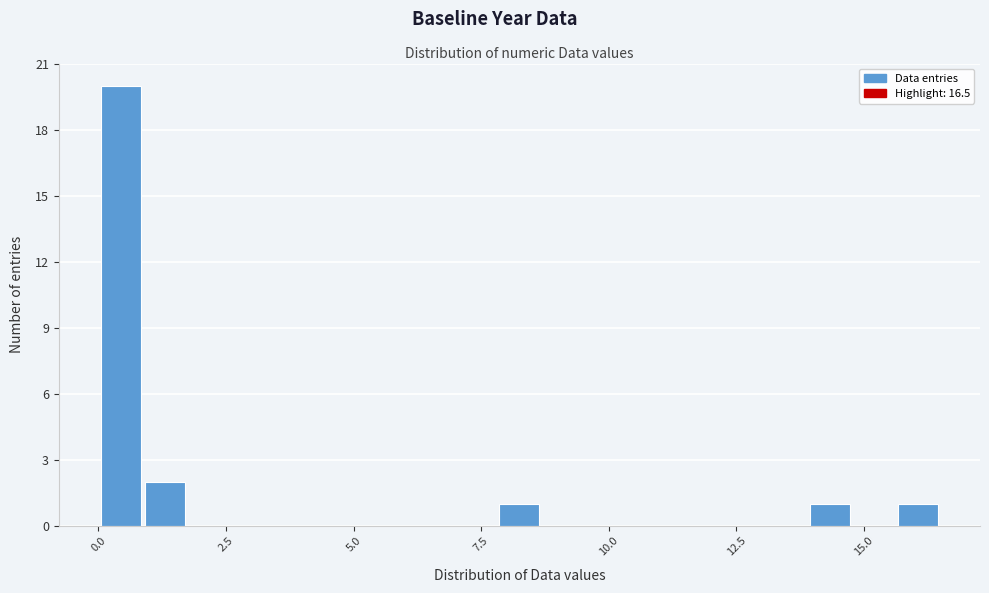

Around what value on the x-axis is the tallest bar? Give the approximate position of its centre, as read against the axis.

0.5